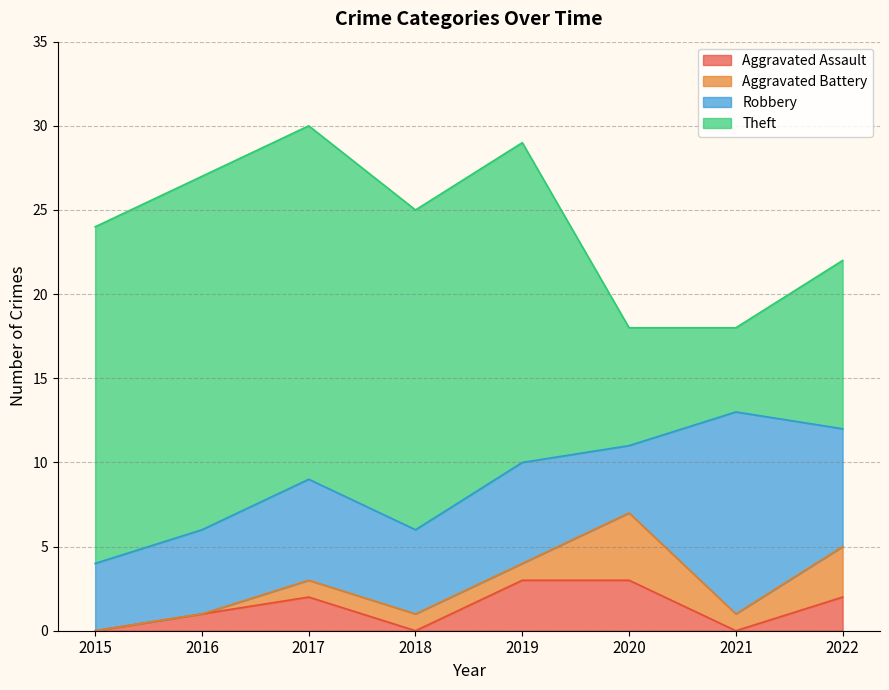

Where do Theft and Robbery first cross each other?

2020 and 2021